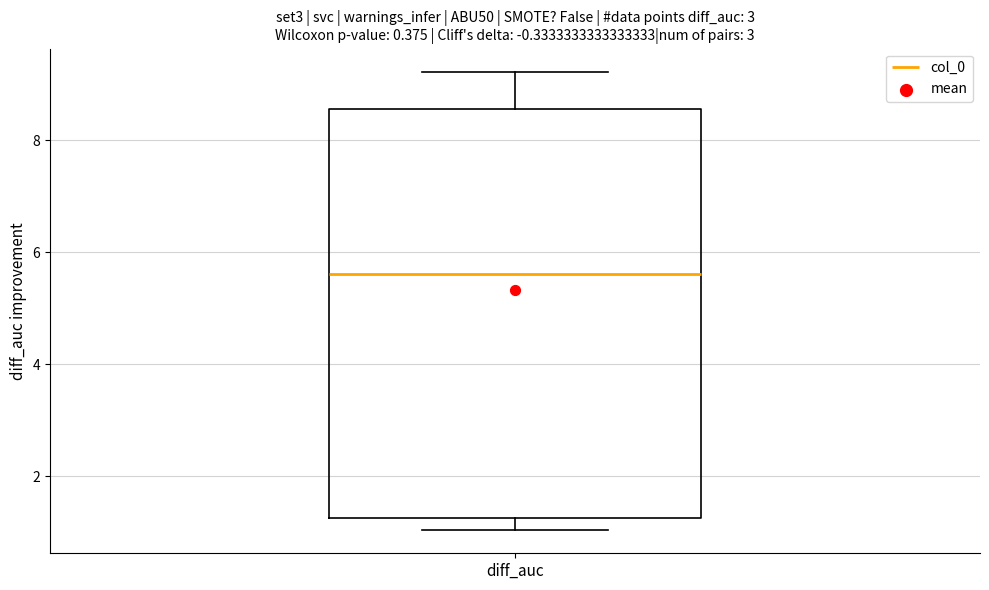

Where does the lower whisker of the box for diff_auc end on the y-axis? The values are not printed on the chart, so give them approximately, as read against the axis.

1.0